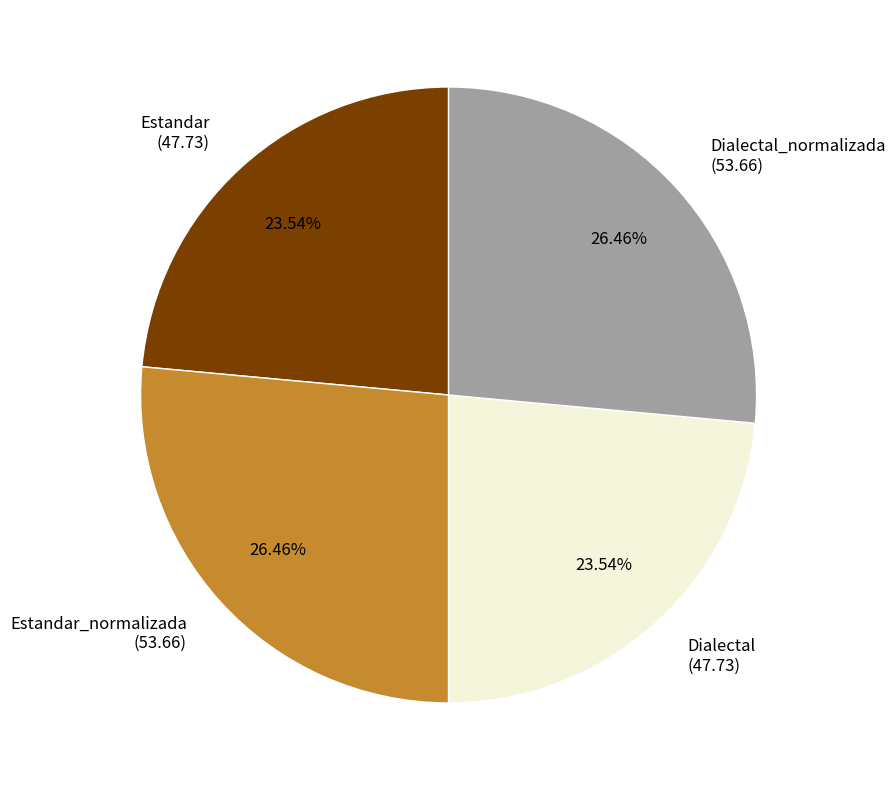

To the nearest percent, what is the difference between the largest and smallest slice percentages?

3%